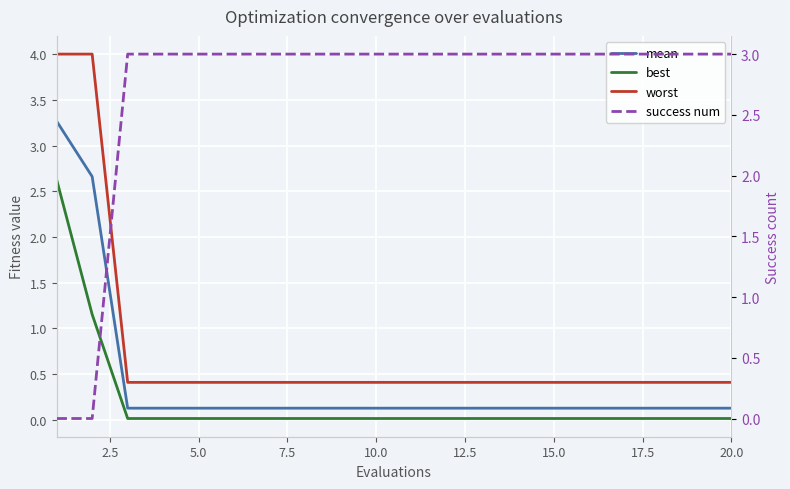

How many lines are shown in the chart?

4